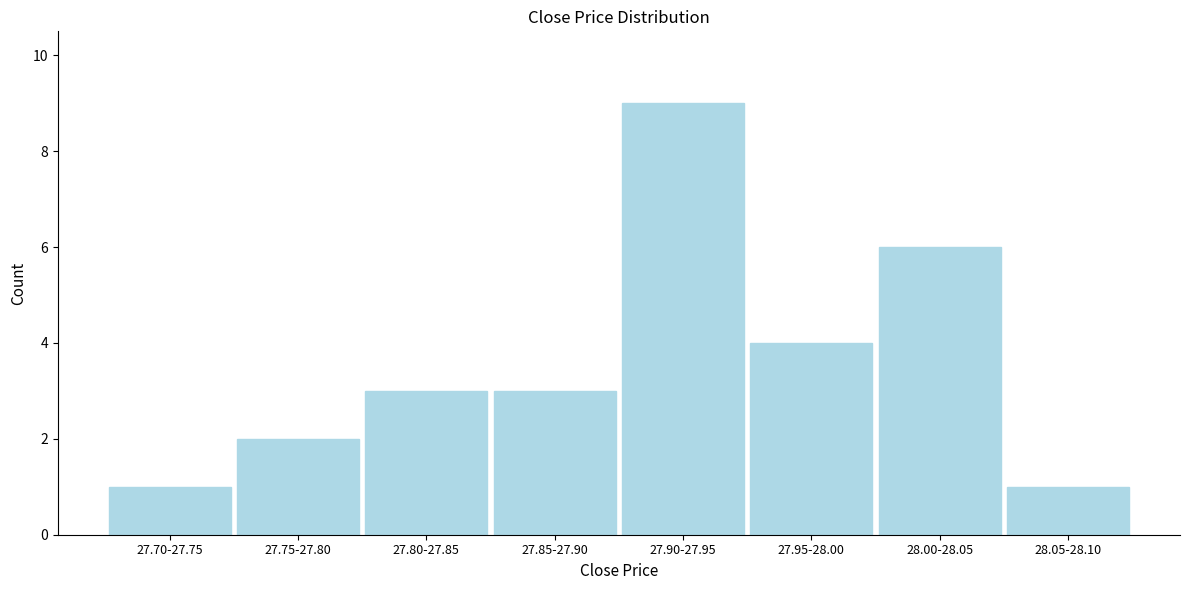

Reading left to right, list all the values displayed in this chart.

27.70-27.75=1	27.75-27.80=2	27.80-27.85=3	27.85-27.90=3	27.90-27.95=9	27.95-28.00=4	28.00-28.05=6	28.05-28.10=1